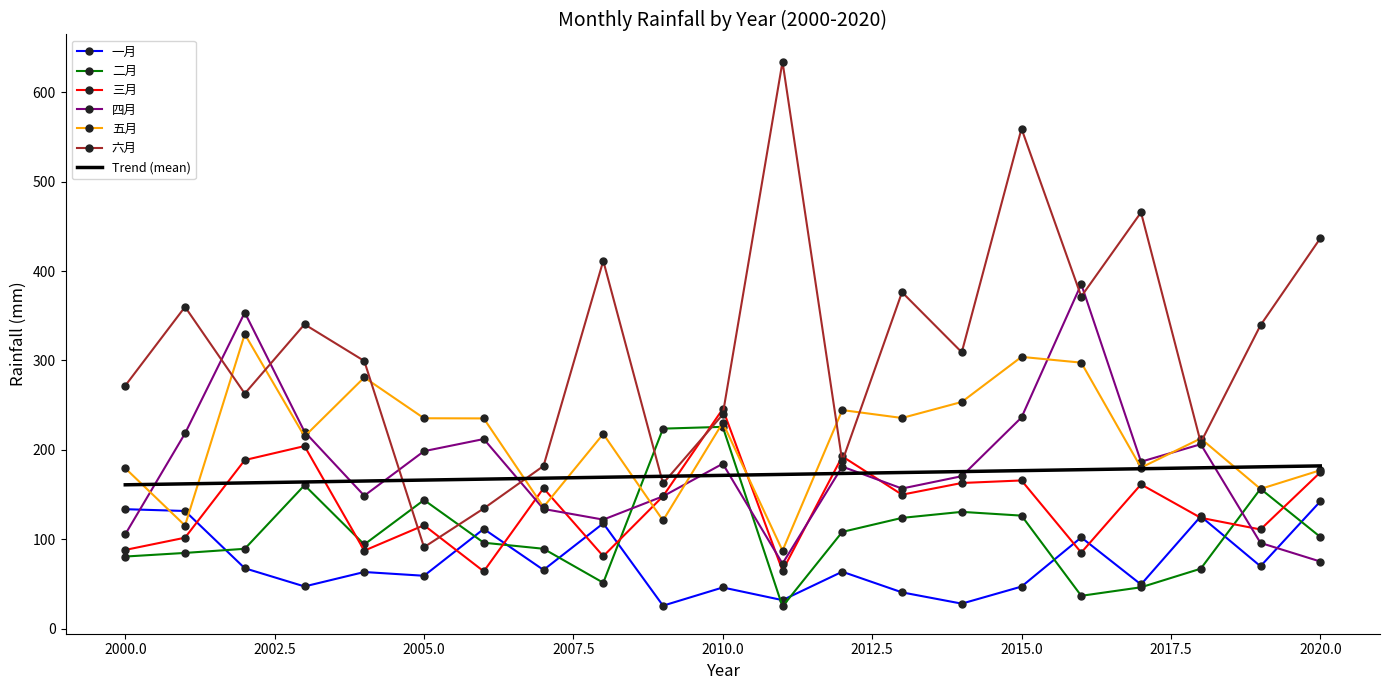

What is the lowest value of the 五月 series?

87.2